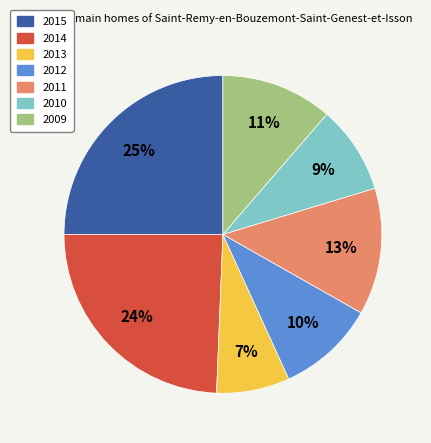

Count the number of slices in the pie.

7